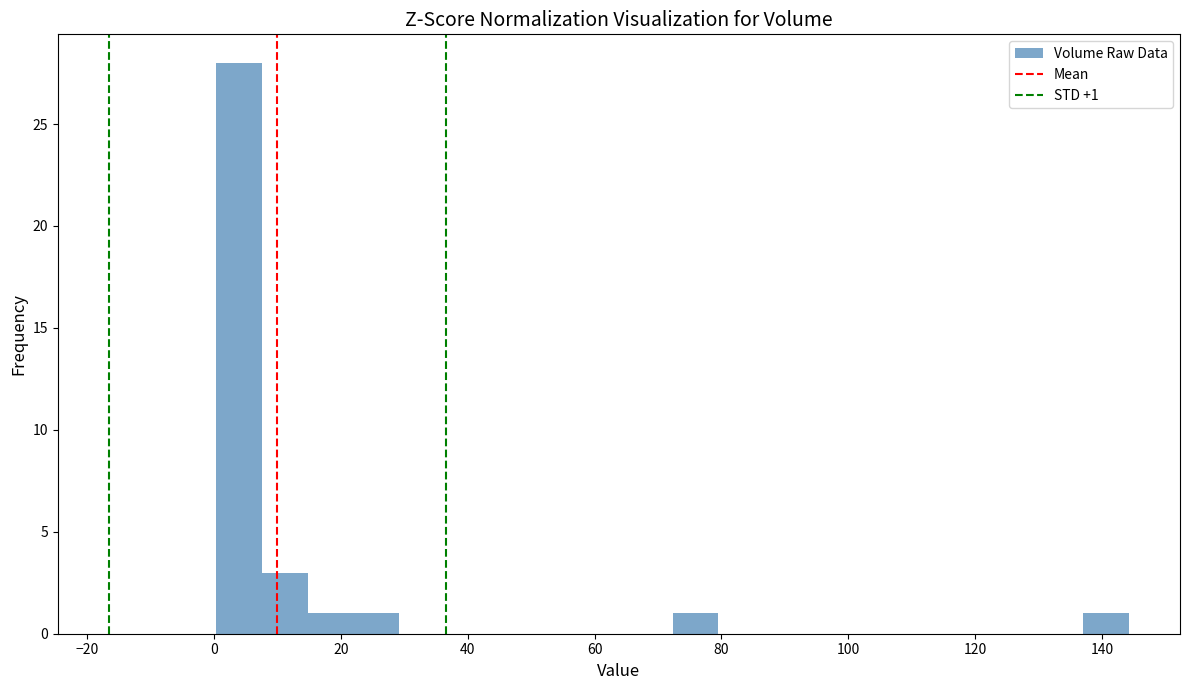

Around what value on the x-axis is the tallest bar? Give the approximate position of its centre, as read against the axis.

4